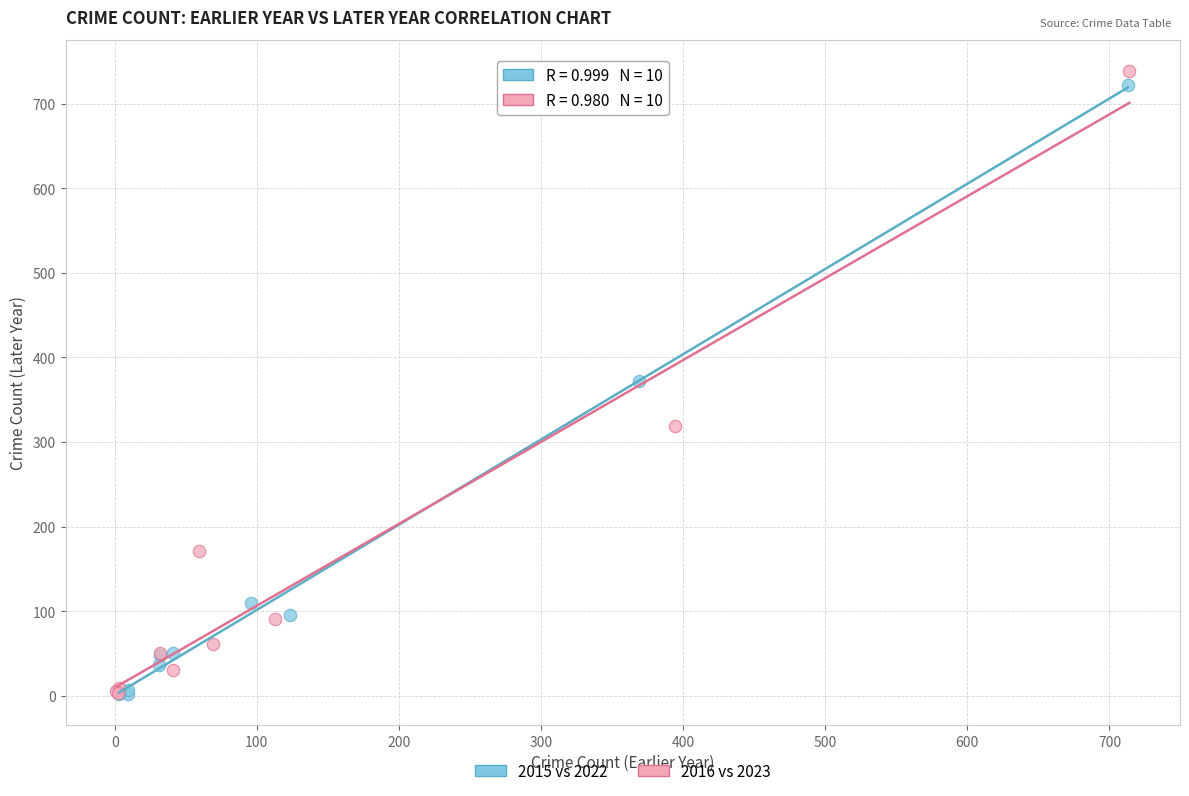

Which series has the largest Y range (max minus min)?

2016 vs 2023